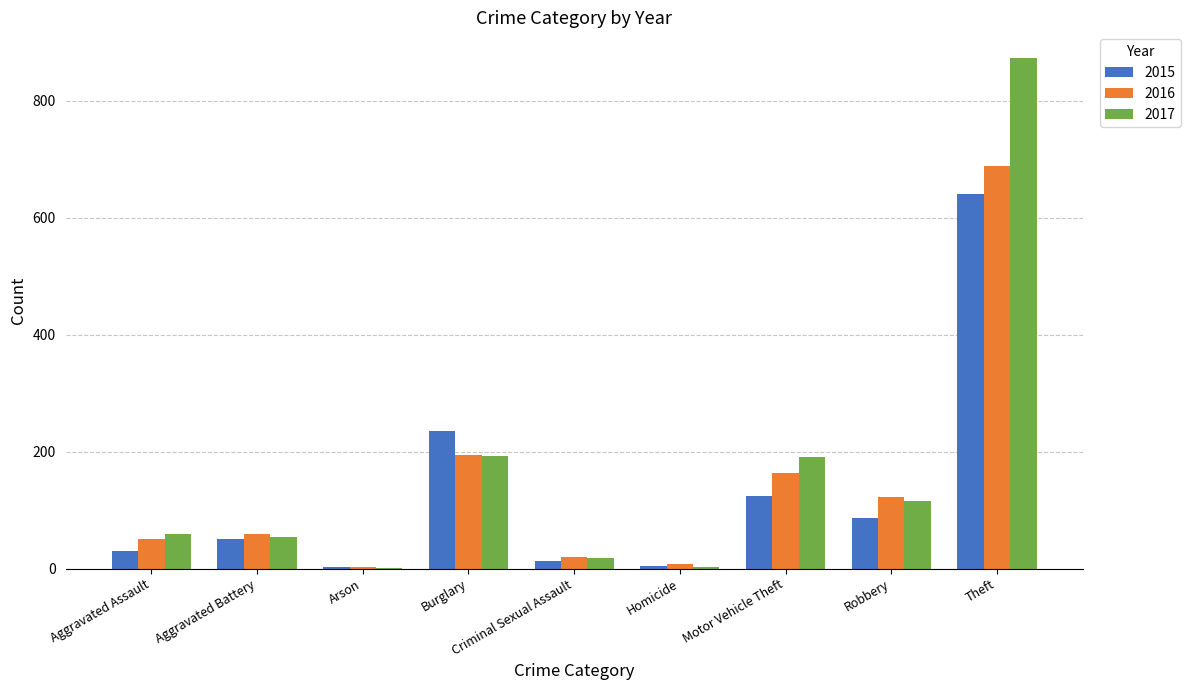

Between Aggravated Assault and Burglary, which series saw the biggest shift?

2015